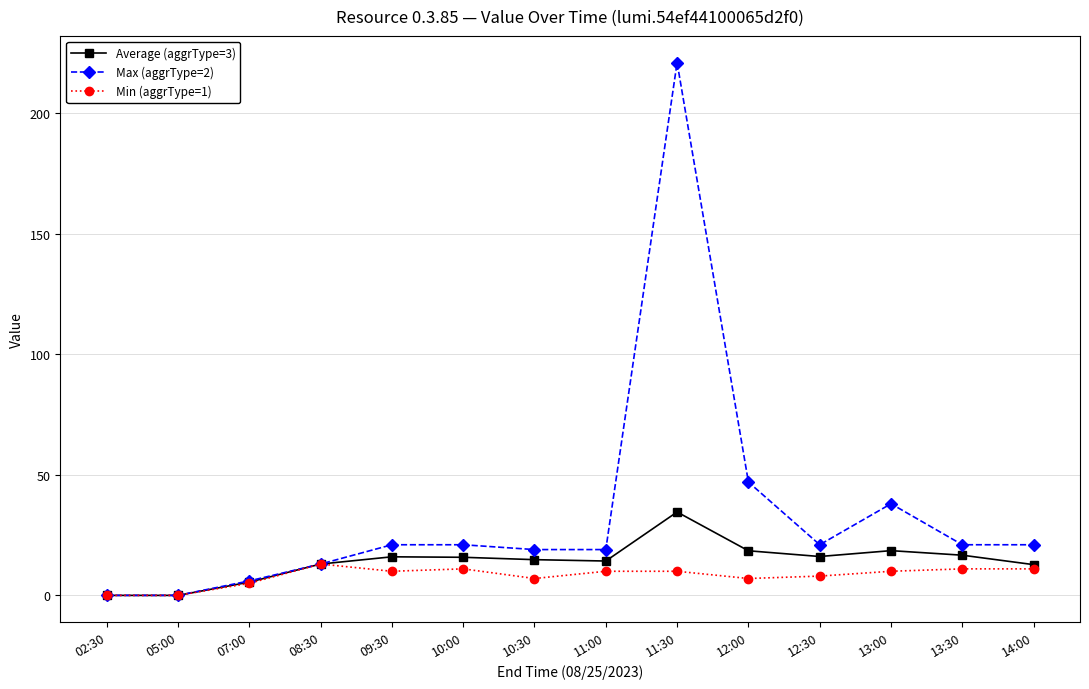

Does the chart have visible grid lines?

Yes